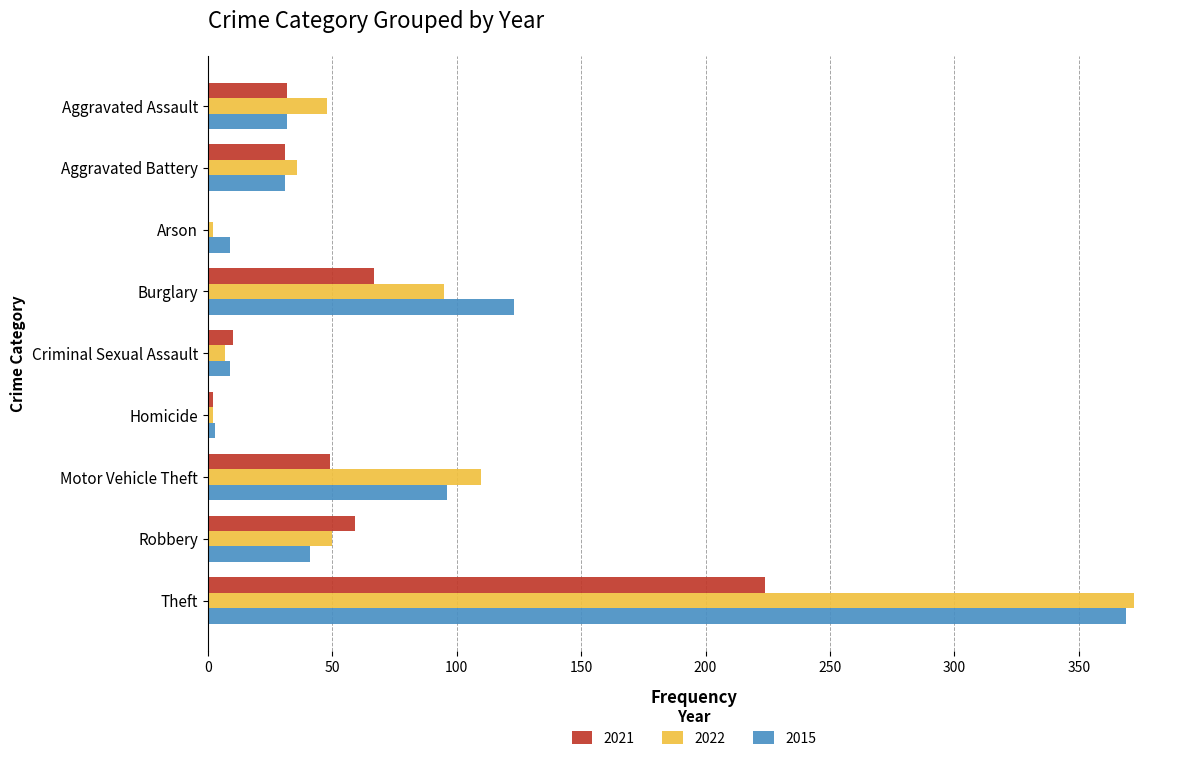

What is the sum of all 2021 values?

474